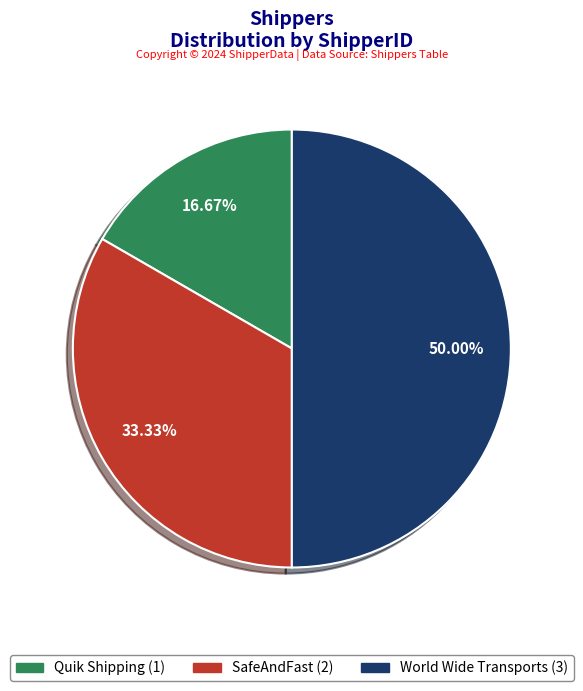

True or false: Quik Shipping accounts for 31% of the total.

False